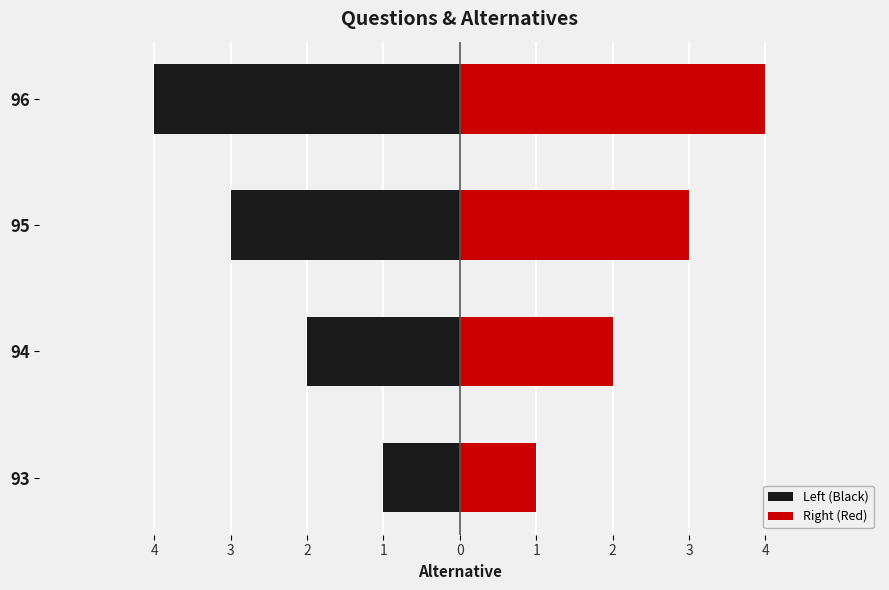

Rank the categories by Left (Black) value from lowest to highest.

96, 95, 94, 93